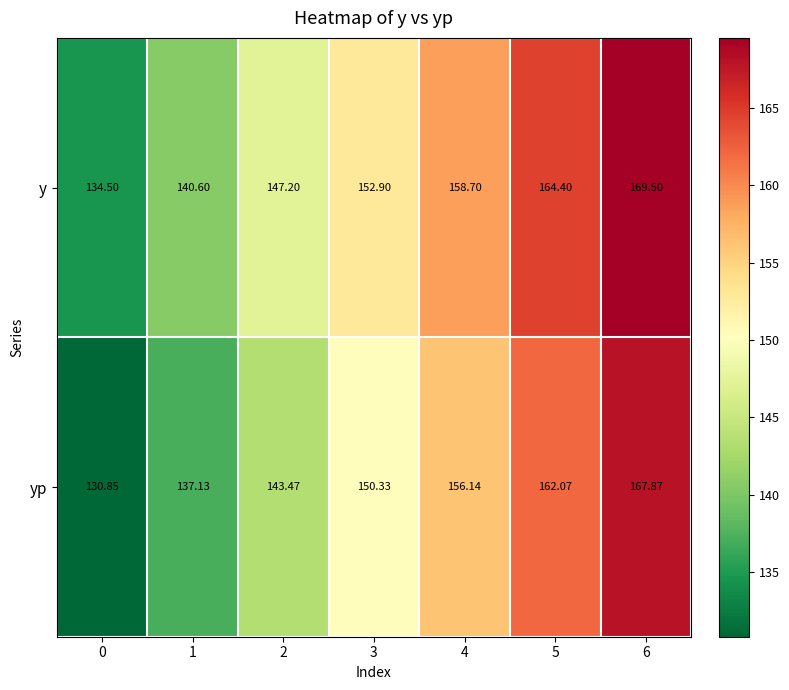

Which series has the widest spread of values?

yp